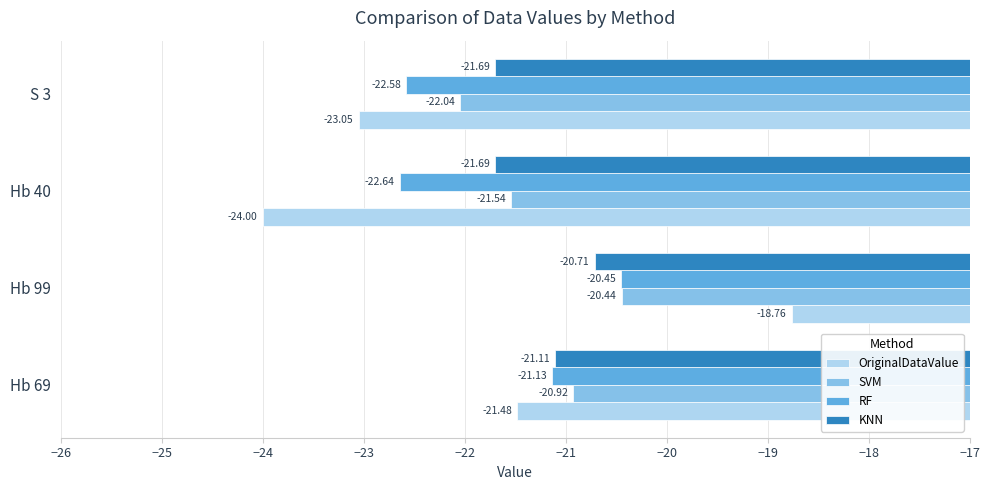

Which series has the widest spread of values?

OriginalDataValue